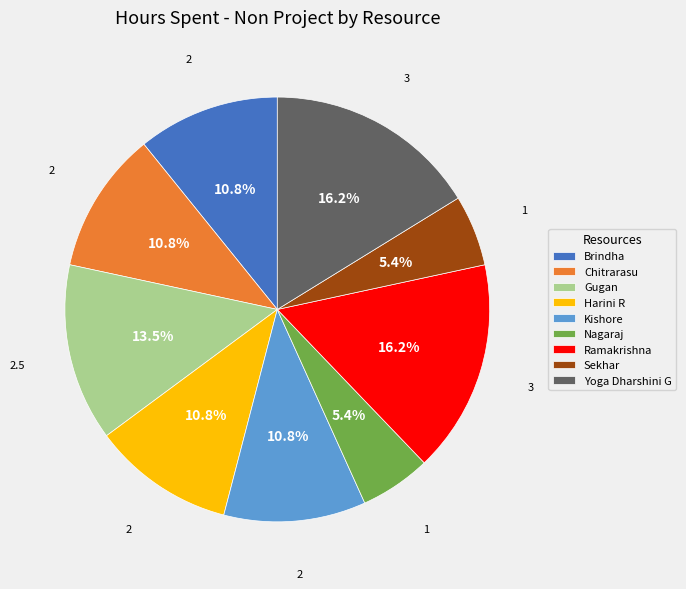

To the nearest percent, what is the difference between the largest and smallest slice percentages?

11%